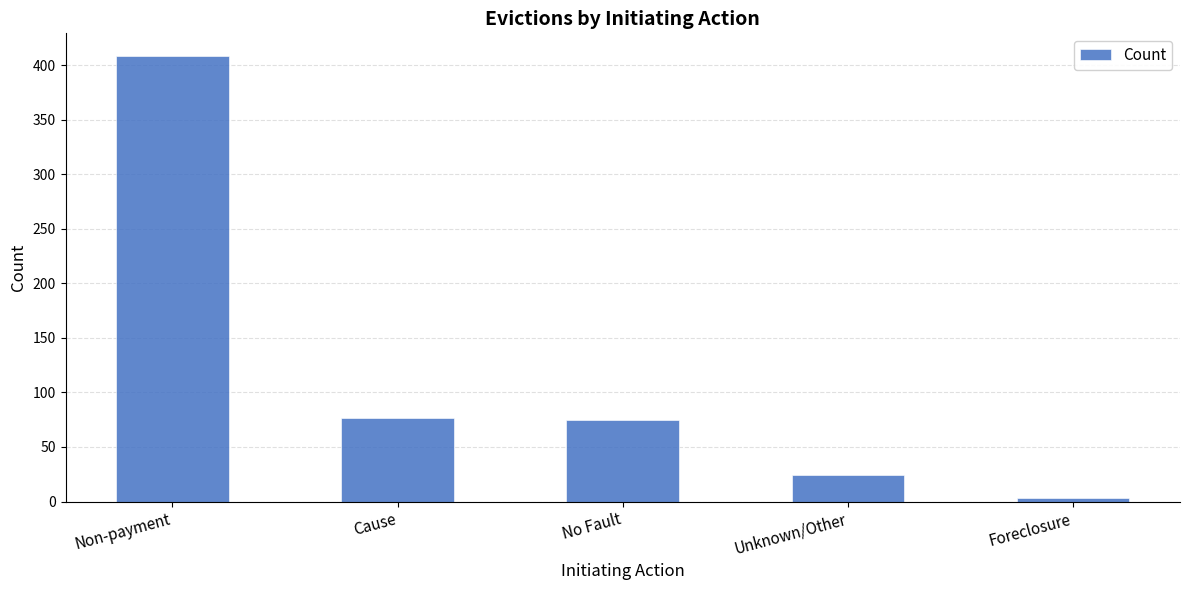

Between No Fault and Unknown/Other, which is larger?

No Fault